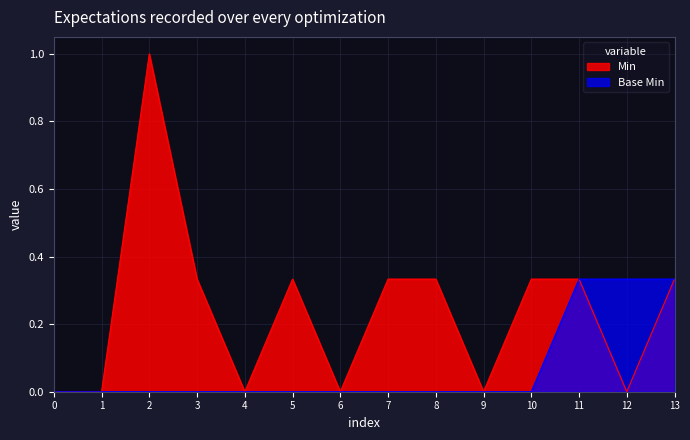

Rank the series by their average value, from highest to lowest.

Min, Base Min